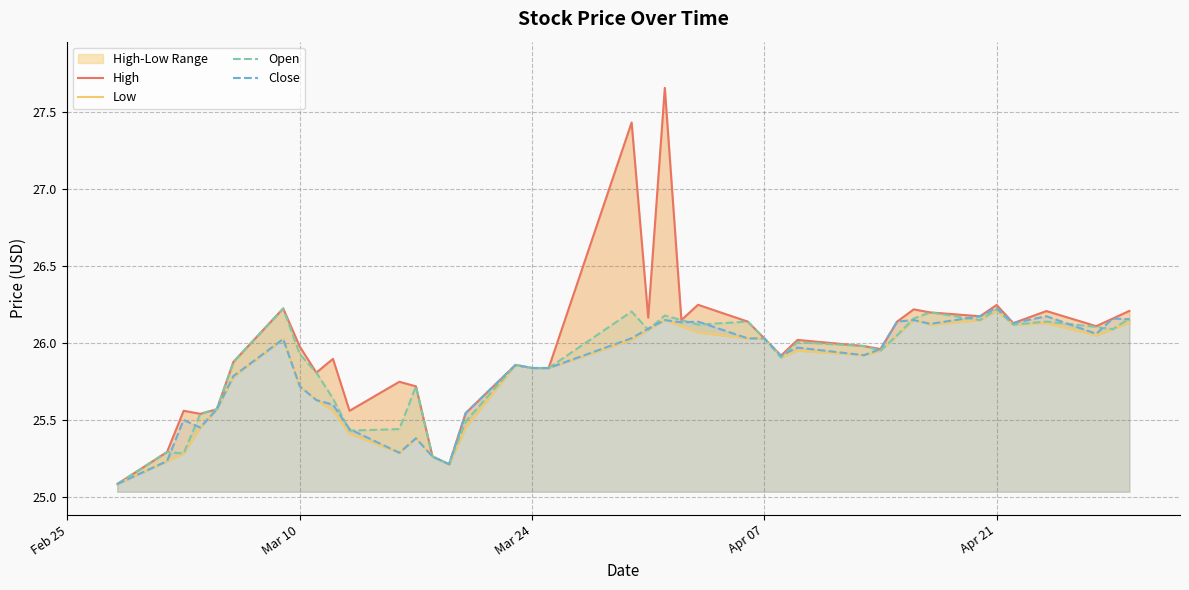

After their last crossing, which series has the higher values: Low or Close?

Close